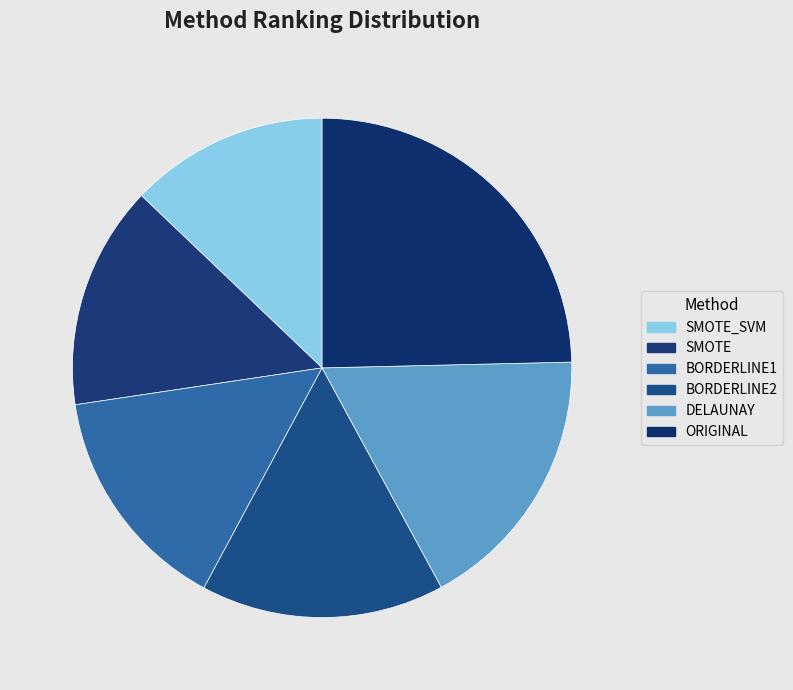

Rank the categories by value from highest to lowest.

ORIGINAL, DELAUNAY, BORDERLINE2, BORDERLINE1, SMOTE, SMOTE_SVM